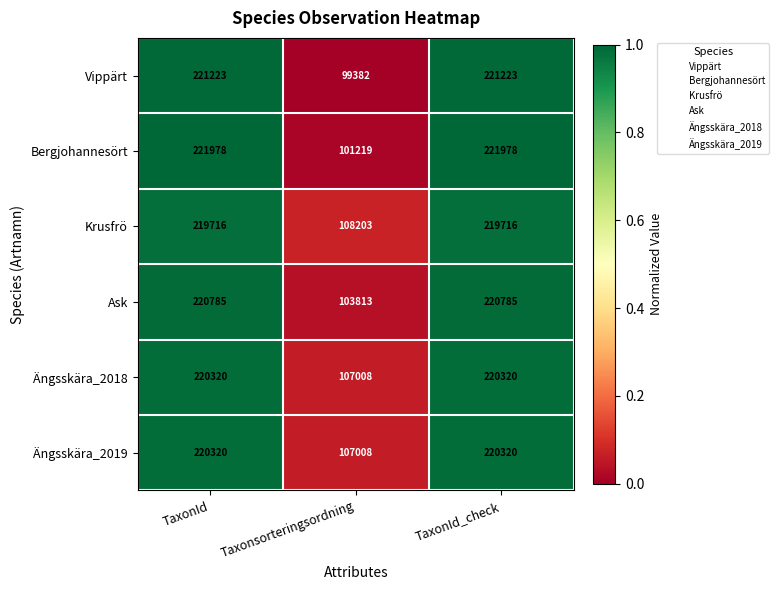

What is the total value across all series at TaxonId?

1324342